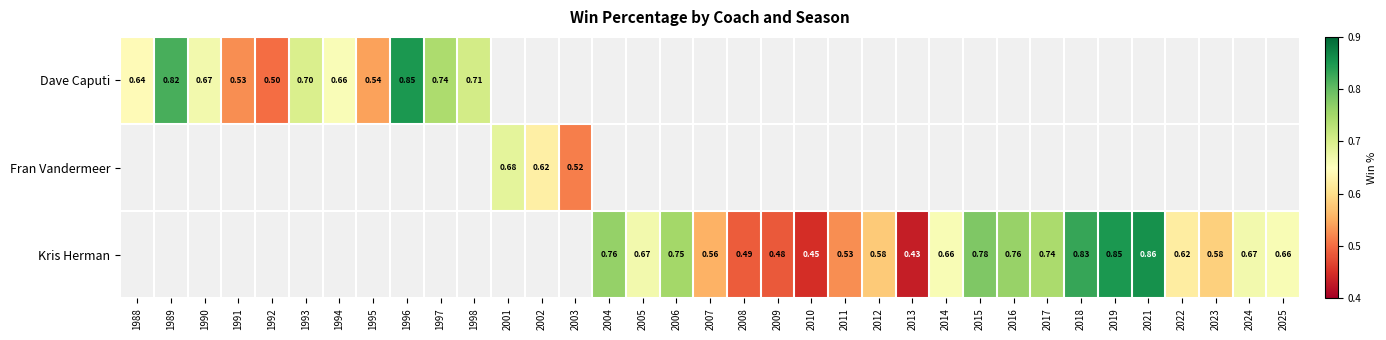

How many values in the Kris Herman series exceed 0?

21